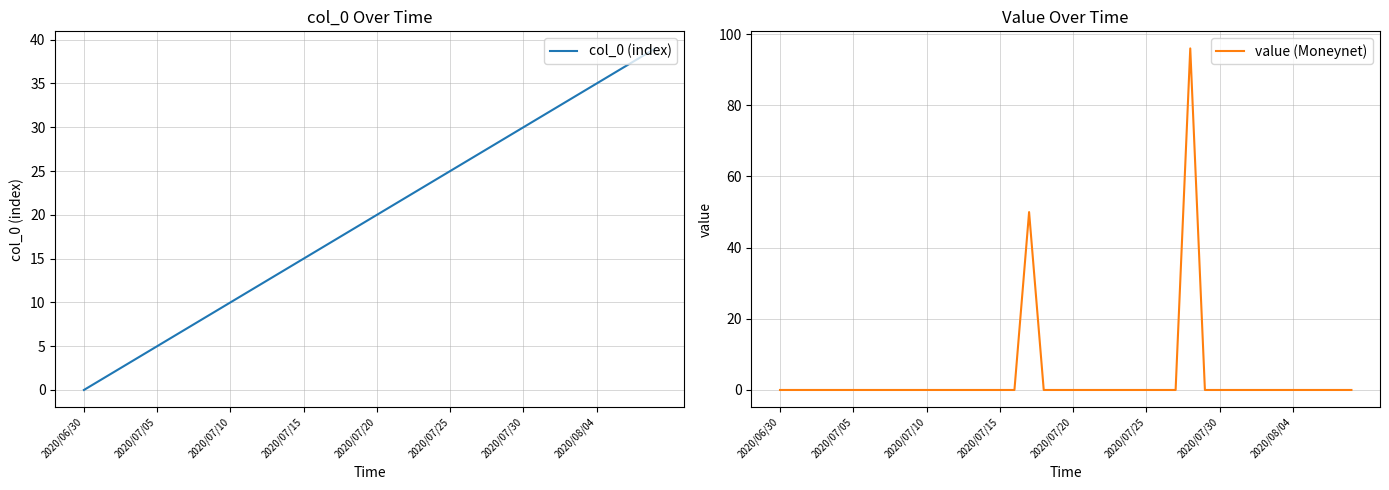

What is the average value of the col_0 (index) series?

20